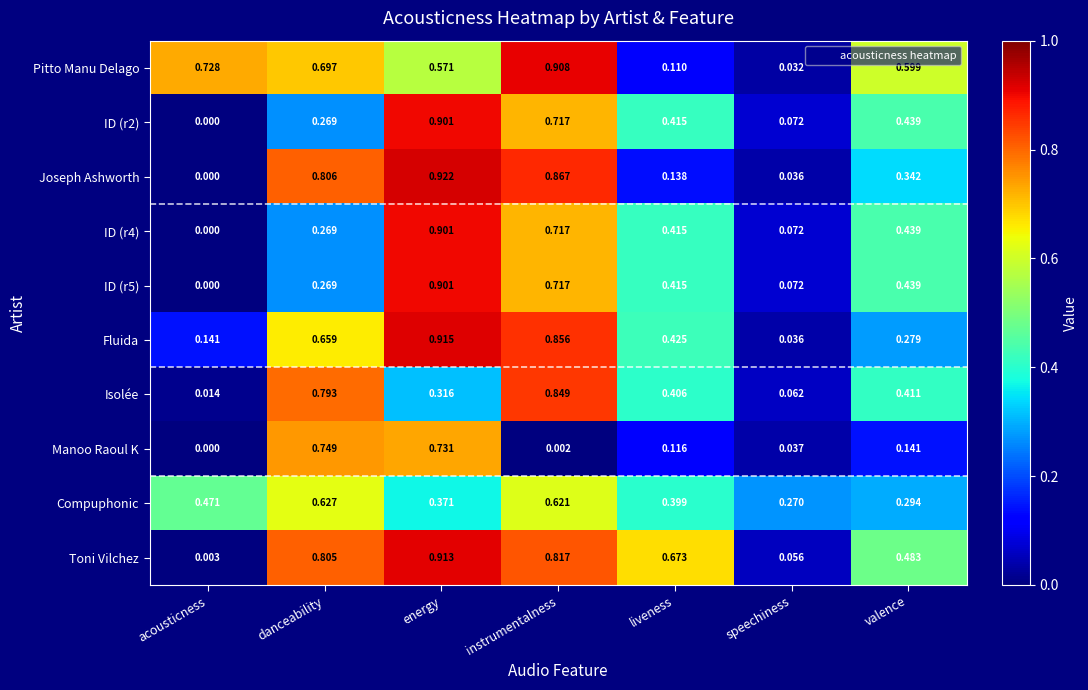

At which label is Joseph Ashworth closest to 0?

acousticness